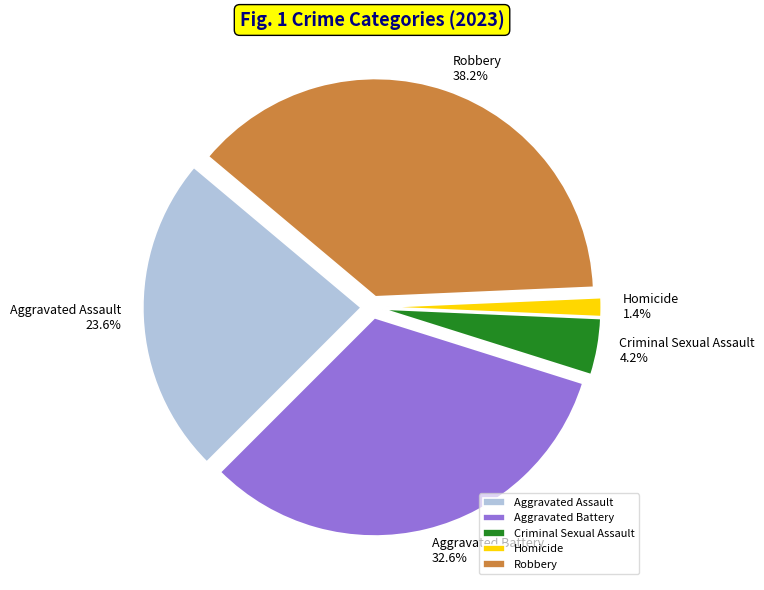

What percentage is the Aggravated Battery slice, to the nearest percent?

33%